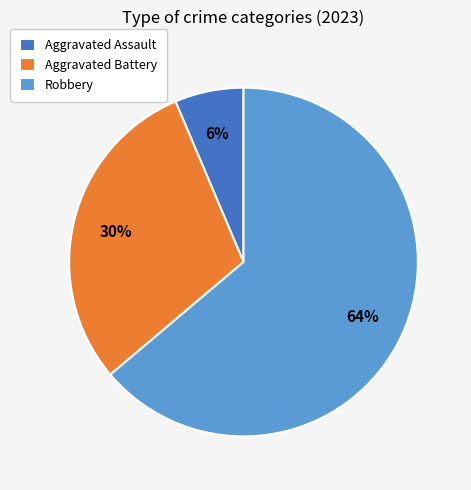

Approximately how many times larger is the value at Robbery compared to Aggravated Battery?

2.1